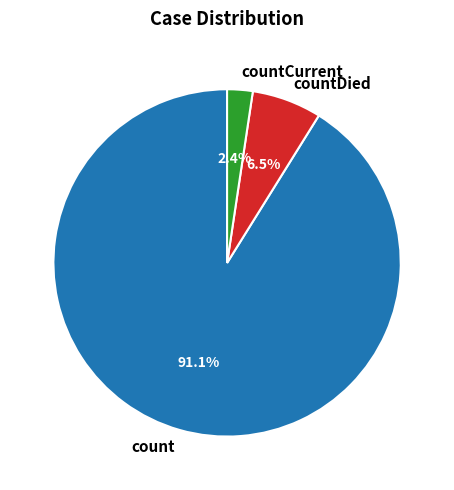

True or false: countCurrent accounts for 2% of the total.

True